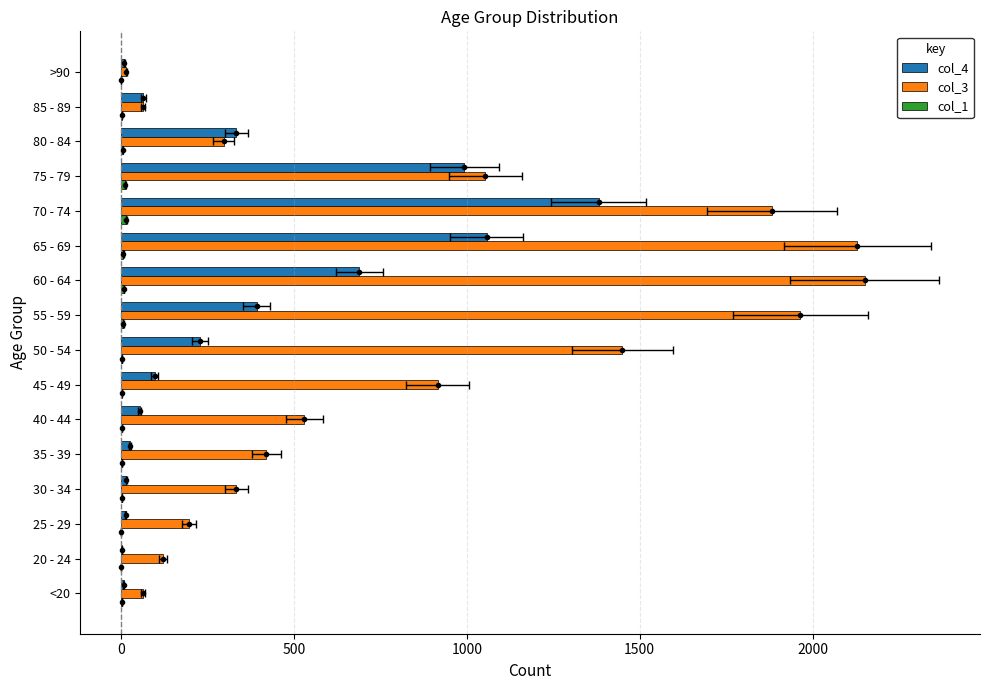

What is the average value of the col_3 series?

849